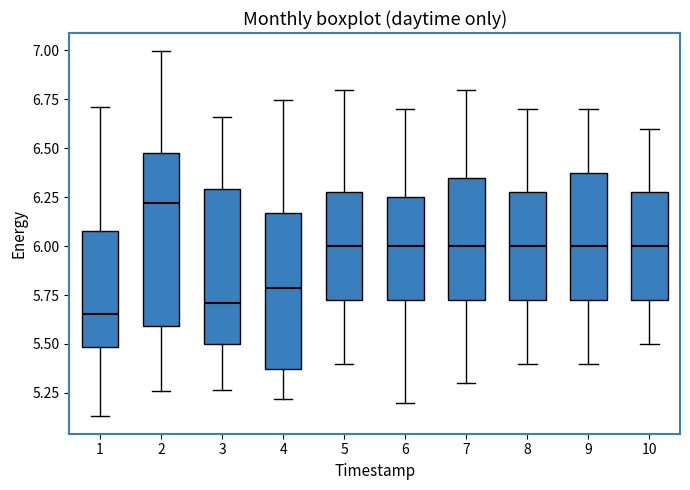

Where does the upper whisker of the box at x = 1 end on the y-axis? The values are not printed on the chart, so give them approximately, as read against the axis.

6.70